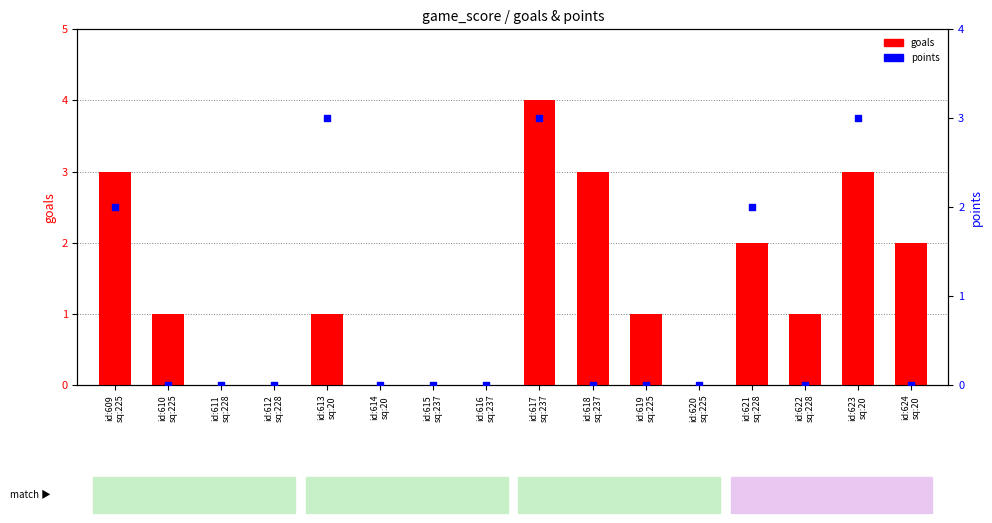

Which series reaches the minimum Y coordinate?

goals